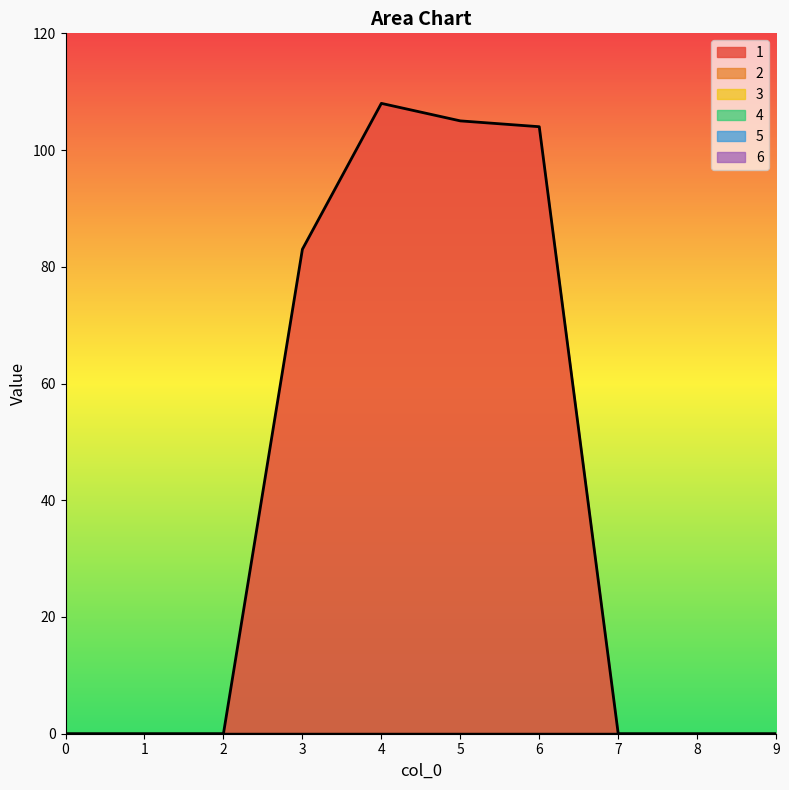

True or false: 4 and 6 intersect in this chart.

False